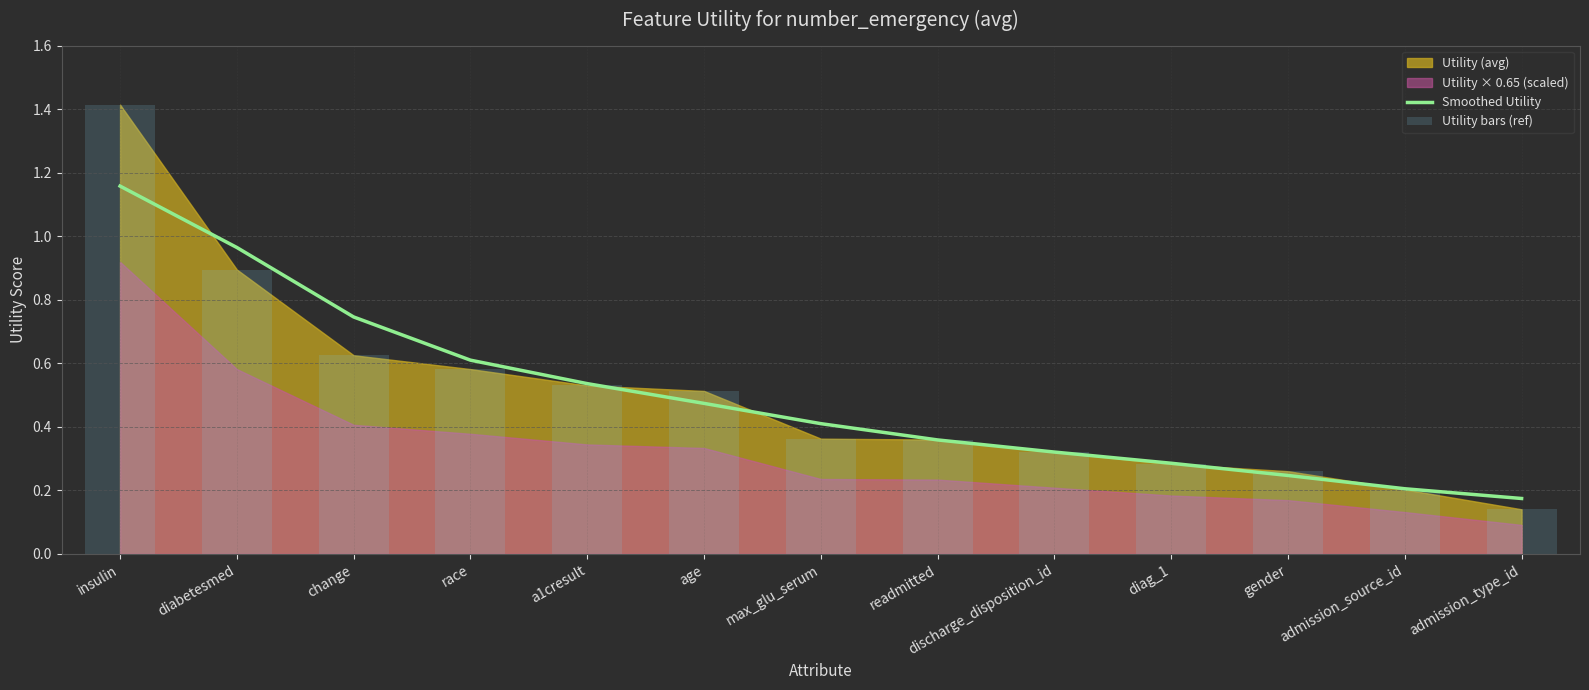

Which series has the widest spread of values?

Utility bars (ref)